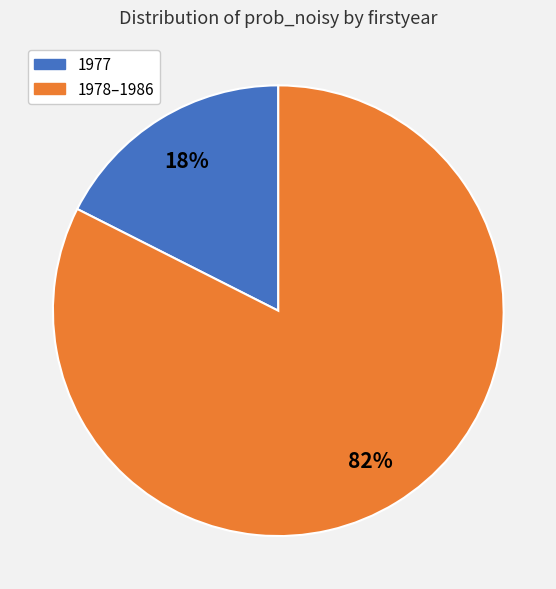

Does any single category account for the majority?

Yes